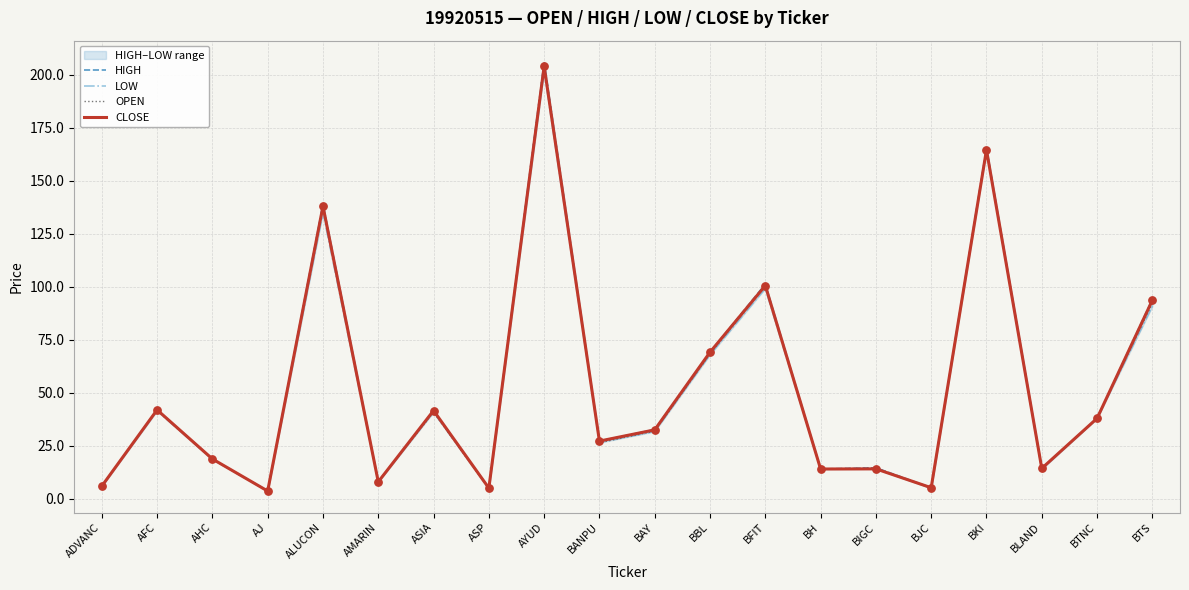

Which series has the largest total across all categories?

HIGH